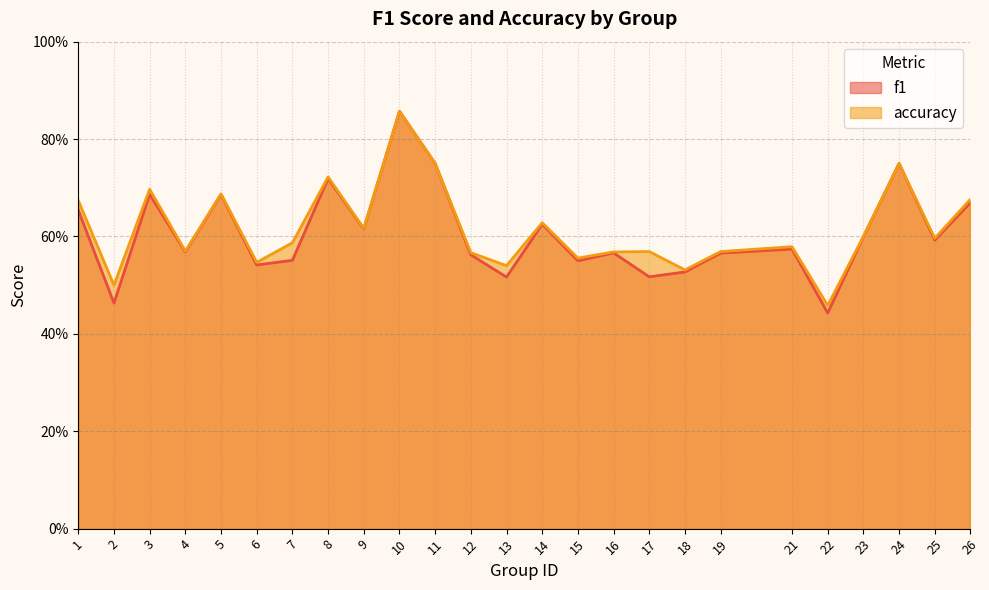

At how many categories does at least one series exceed 0?

25